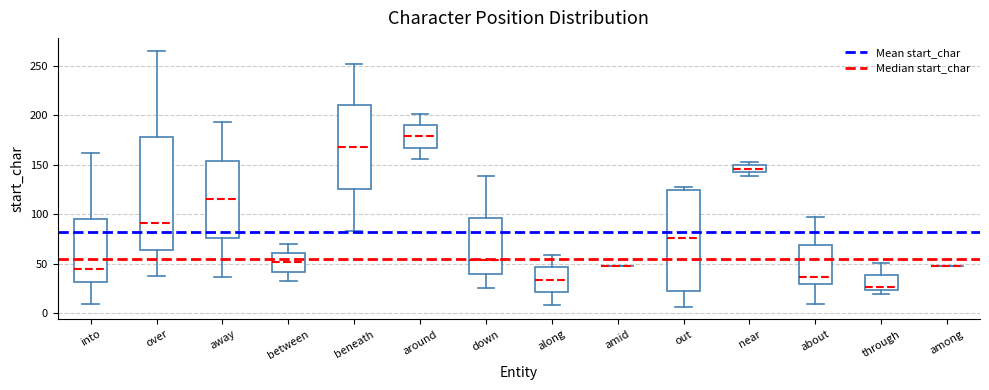

Comparing the boxes themselves (not the whiskers), which one is the tallest?

over